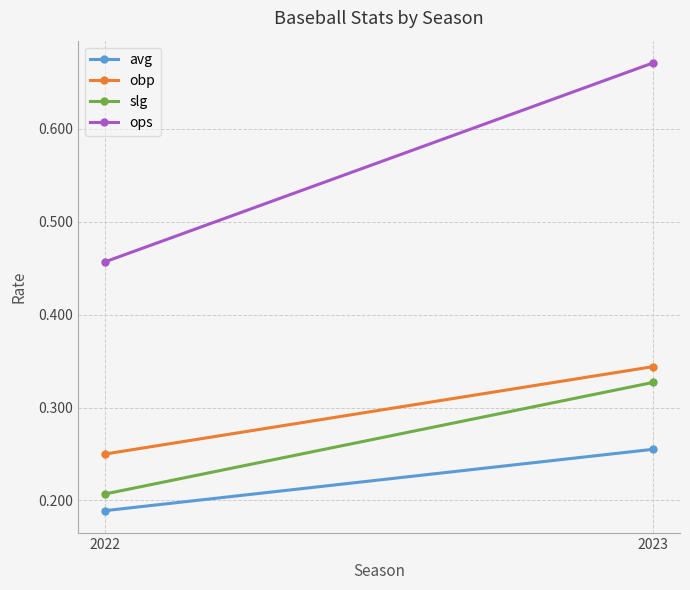

How many lines are shown in the chart?

4